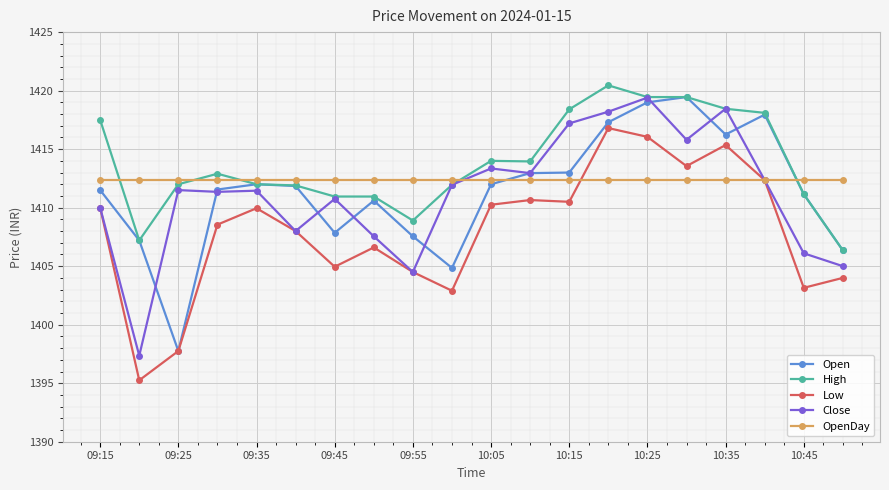

What are all the series names shown in the legend?

Open, High, Low, Close, OpenDay